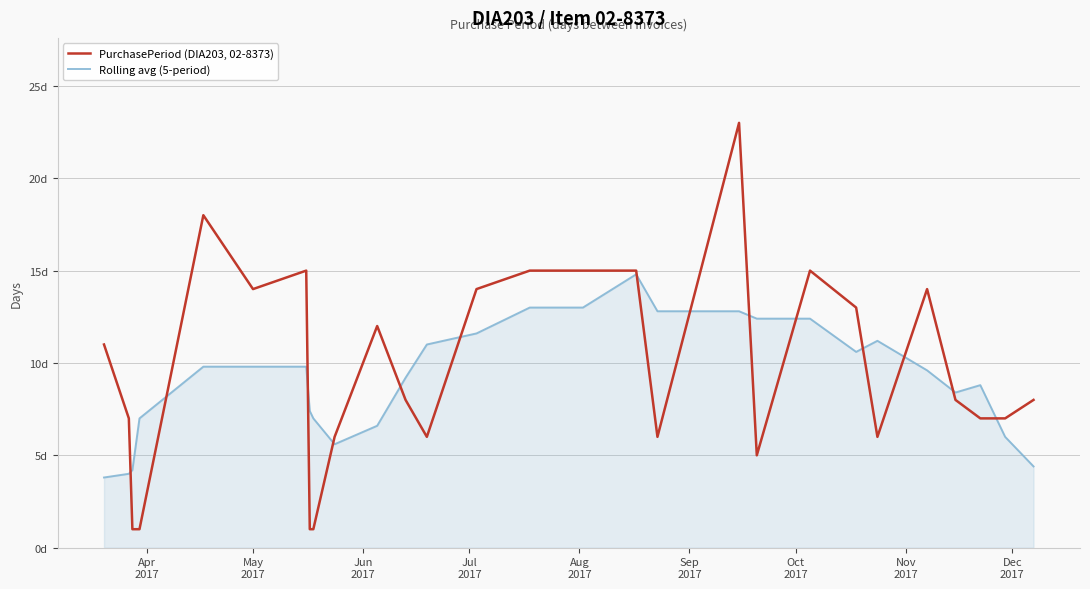

Does the chart have visible grid lines?

Yes